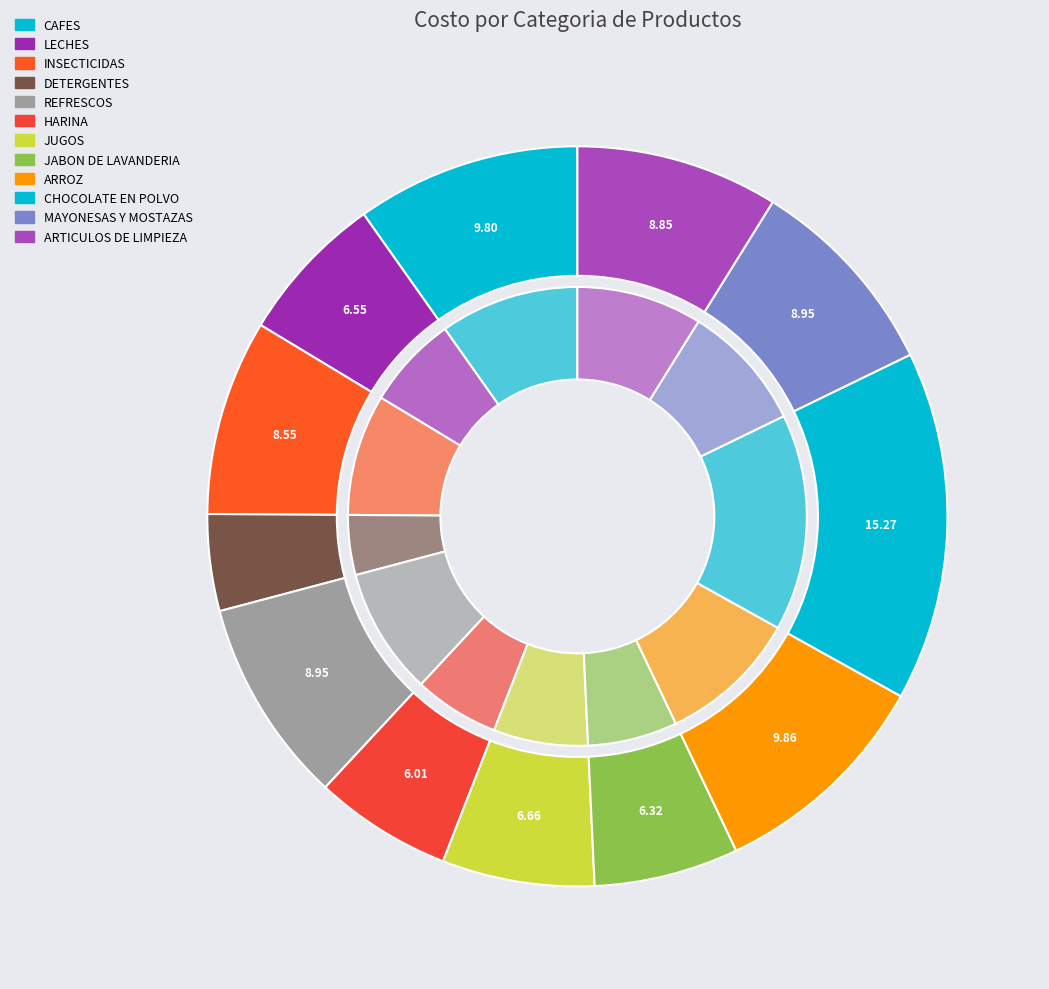

To the nearest percent, what percentage of the pie is ARTICULOS DE LIMPIEZA?

9%